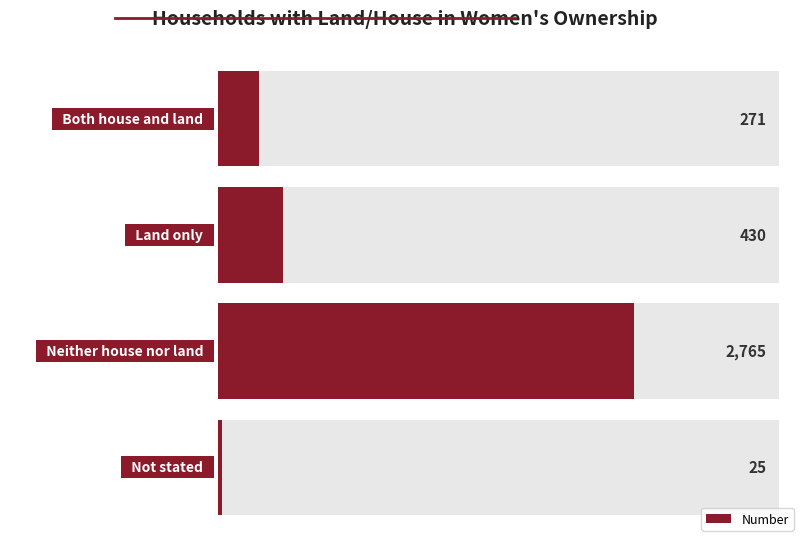

How many bars are there in total?

4